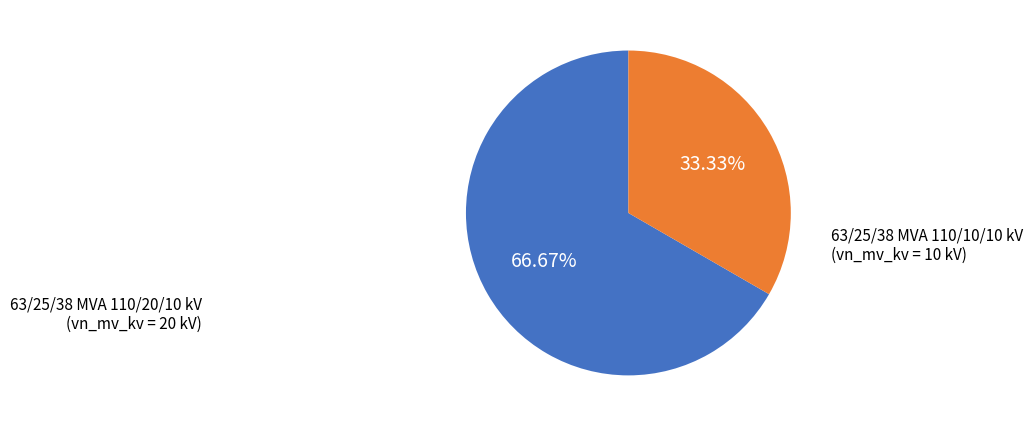

True or false: 63/25/38 MVA 110/20/10 kV accounts for 67% of the total.

True